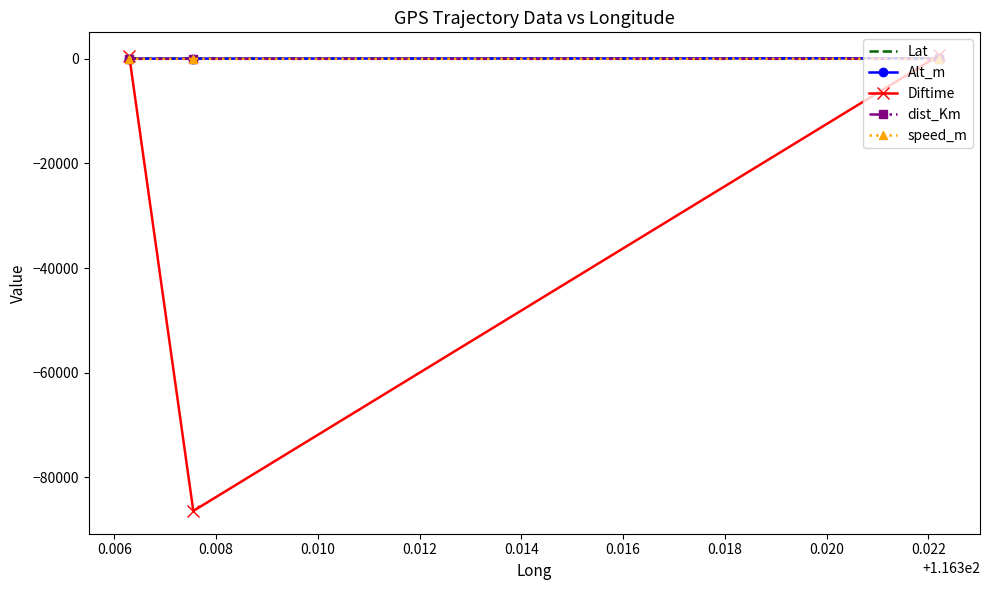

What is the smallest value displayed?

-86395.0